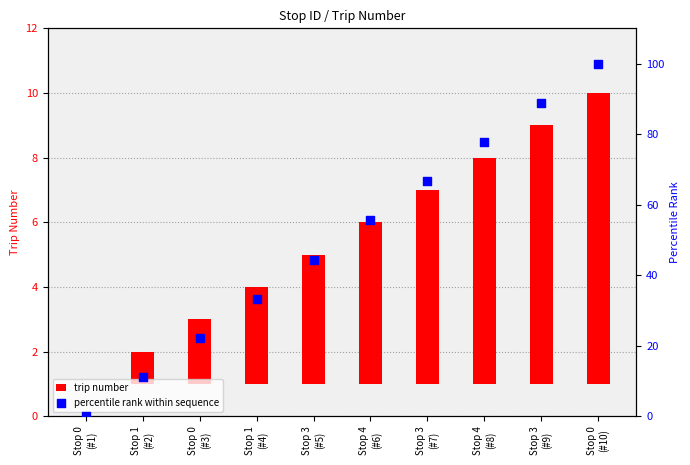

What is the total value across all series at Stop 1
(#2)?

12.1